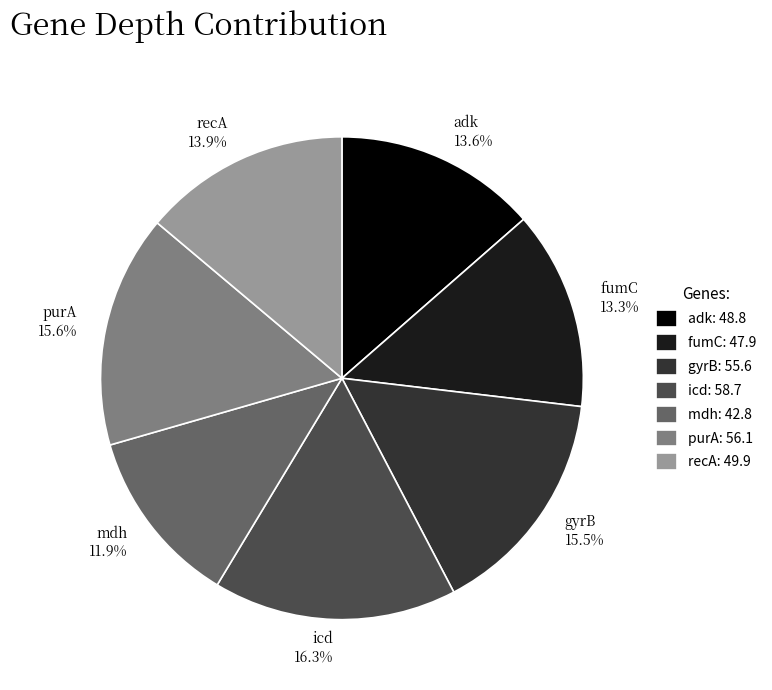

Count the number of slices in the pie.

7